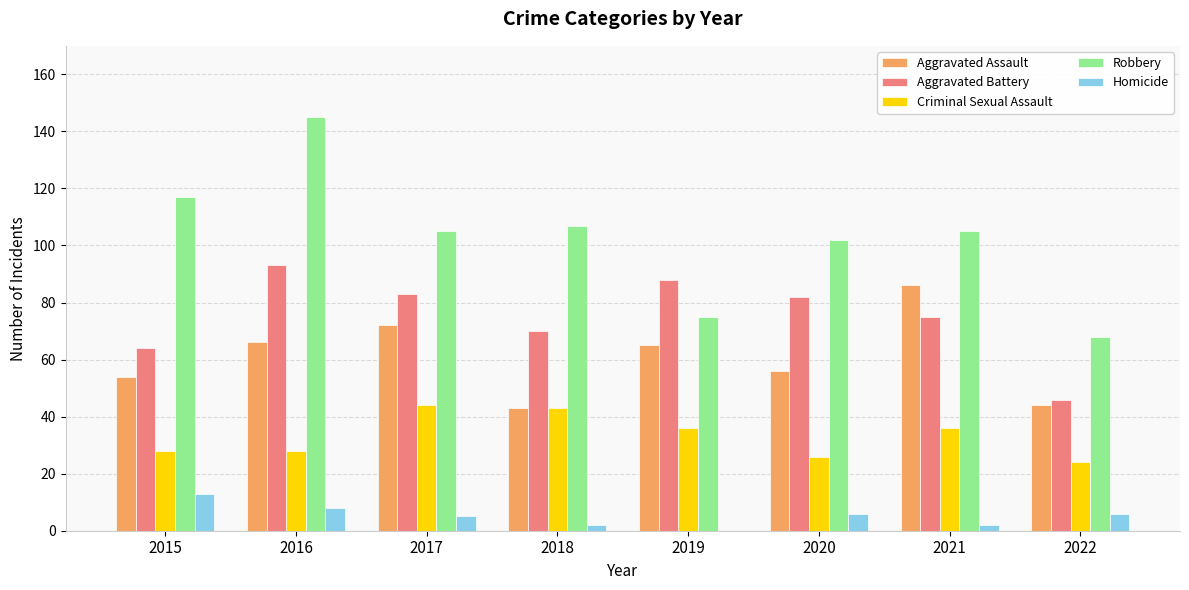

Which label corresponds to the largest value in the chart?

2016